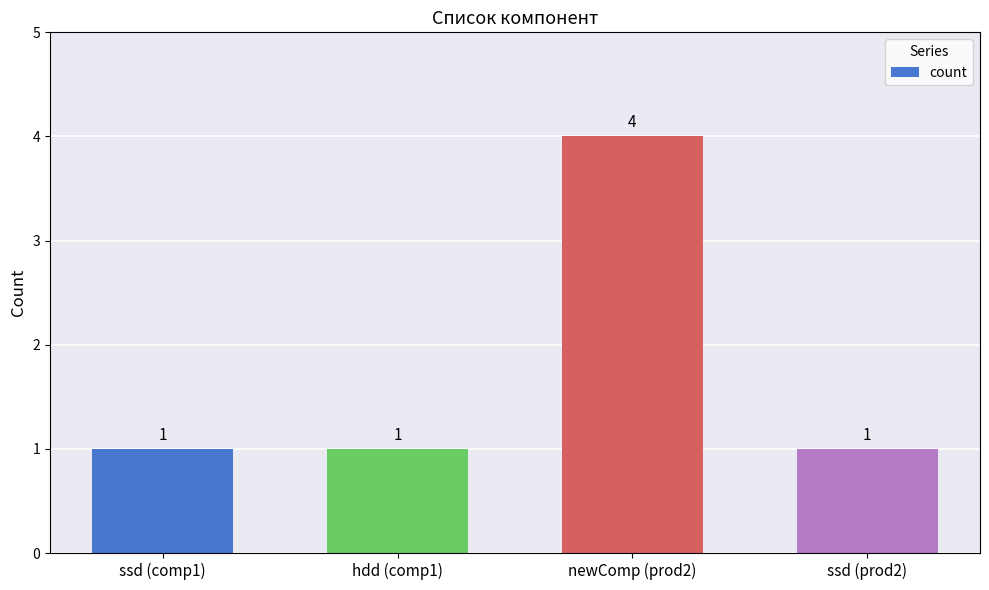

Is it true that the value at newComp (prod2) is 4?

True